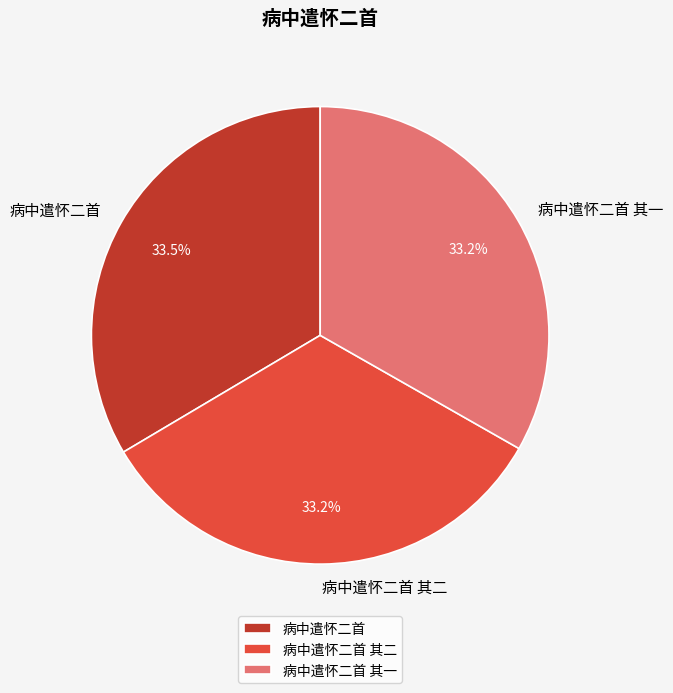

How many segments does this pie chart have?

3